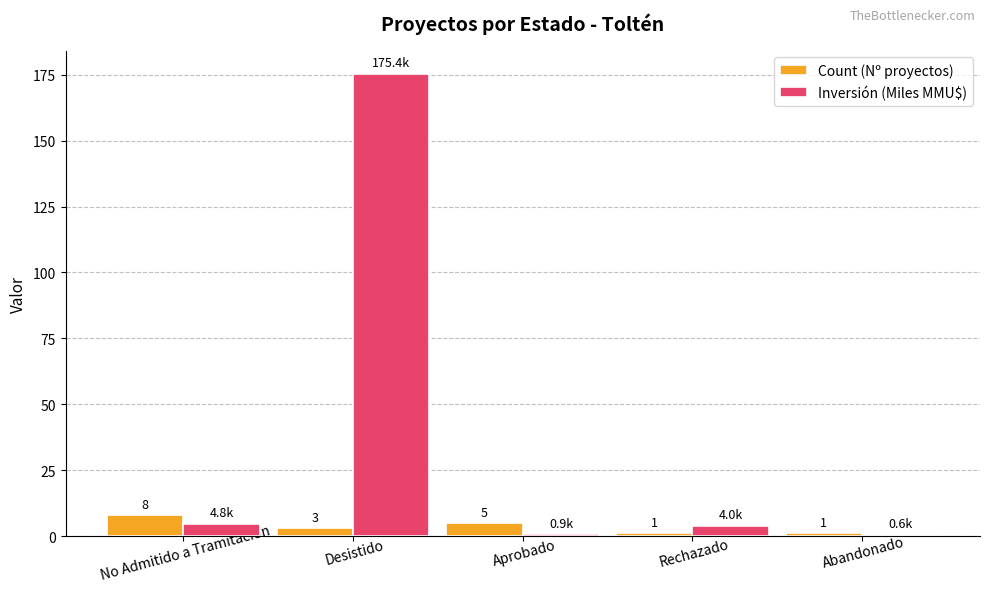

The Inversión (Miles MMU$) series shows 4.0 at Rechazado. True or false?

True